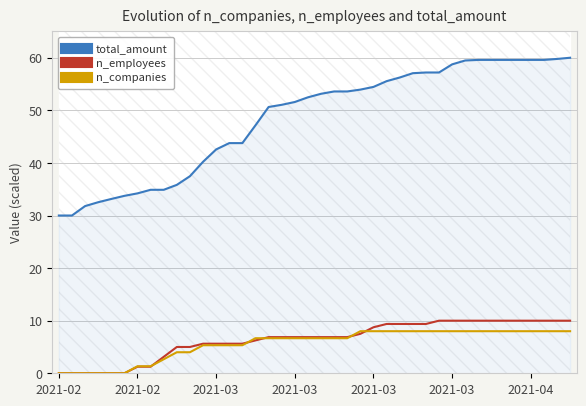

How many values in the n_companies series exceed 6?

25